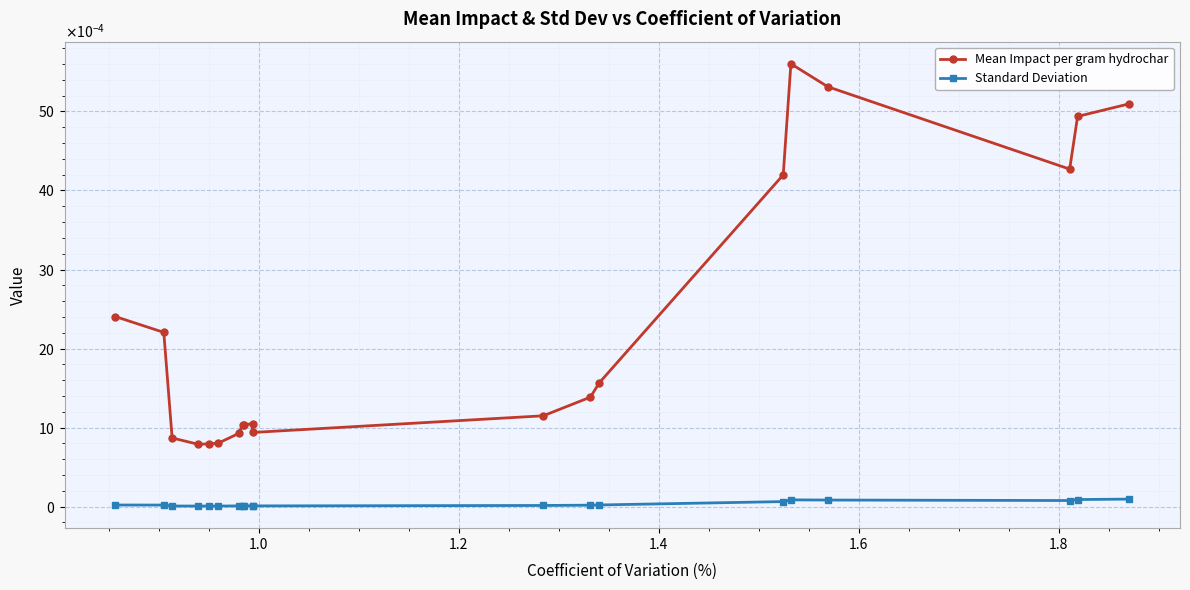

The Standard Deviation series shows 0.0 at 17. True or false?

False